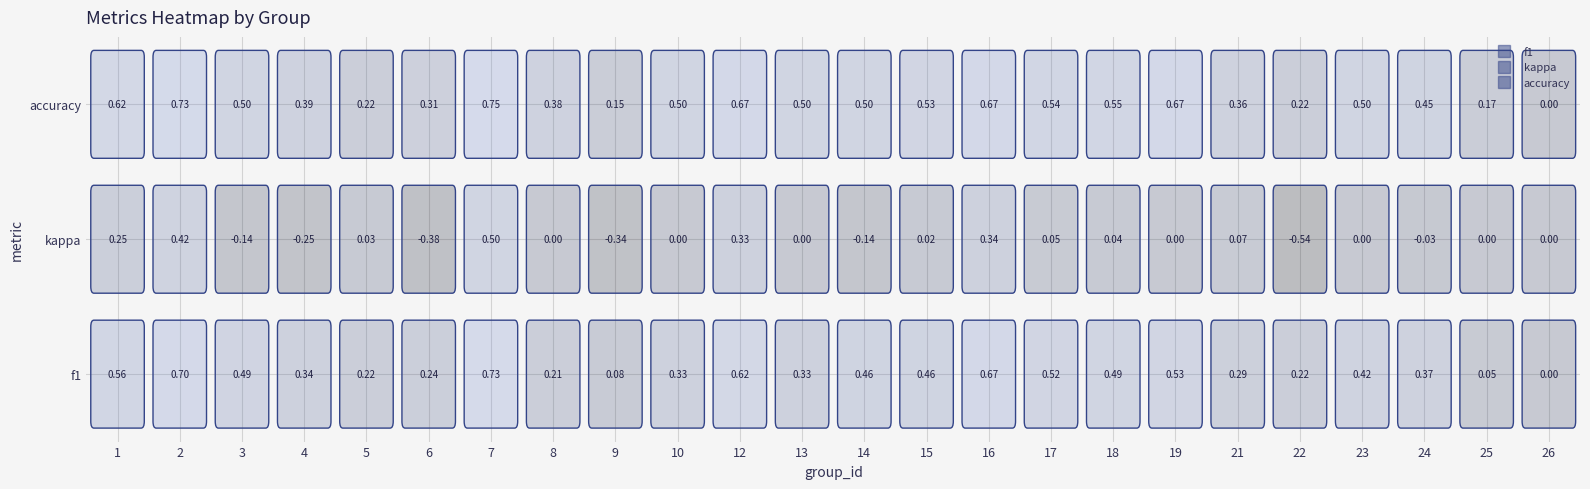

Between 5 and 26, which series saw the biggest shift?

f1